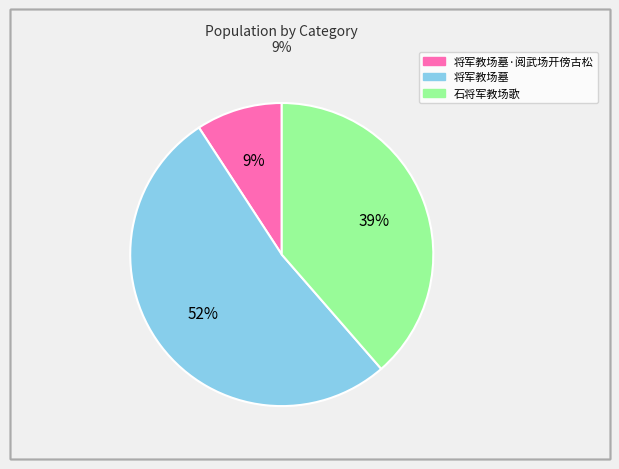

Which slice is the largest?

将军教场墓